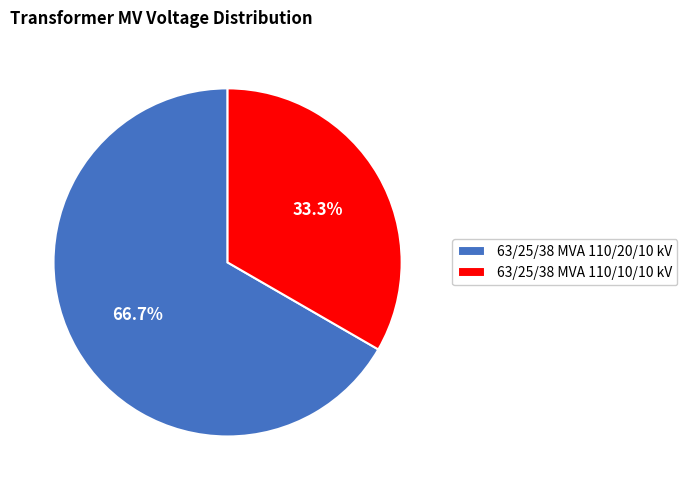

Which slice represents more than half of the pie?

63/25/38 MVA 110/20/10 kV